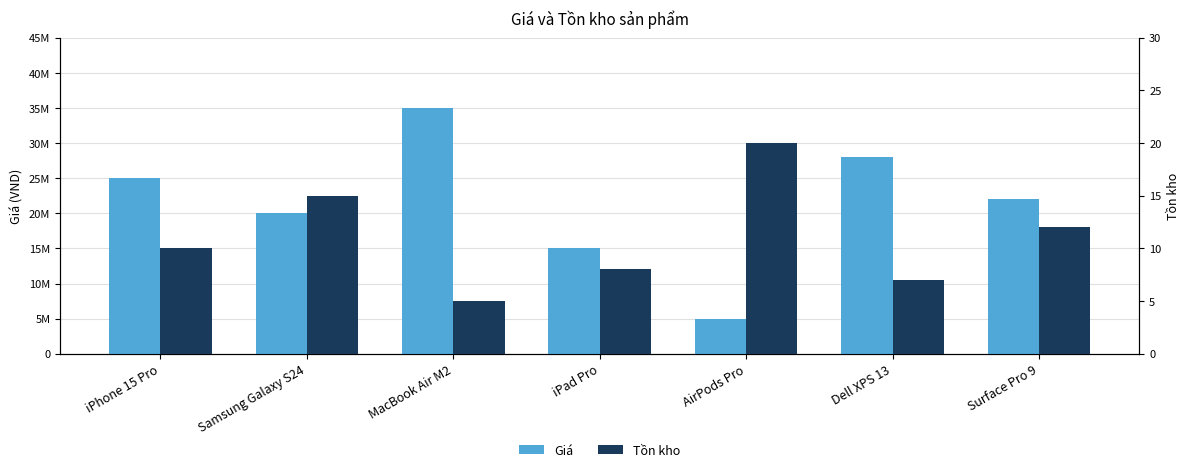

List the series in order of their peak value, highest first.

Giá, Tồn kho